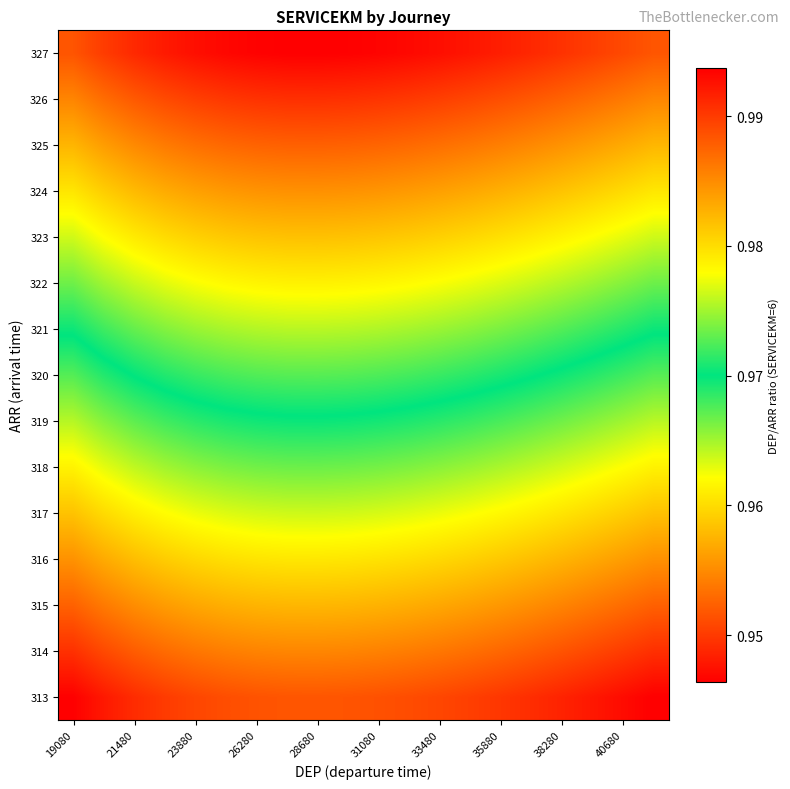

What is the smallest value displayed?

0.9